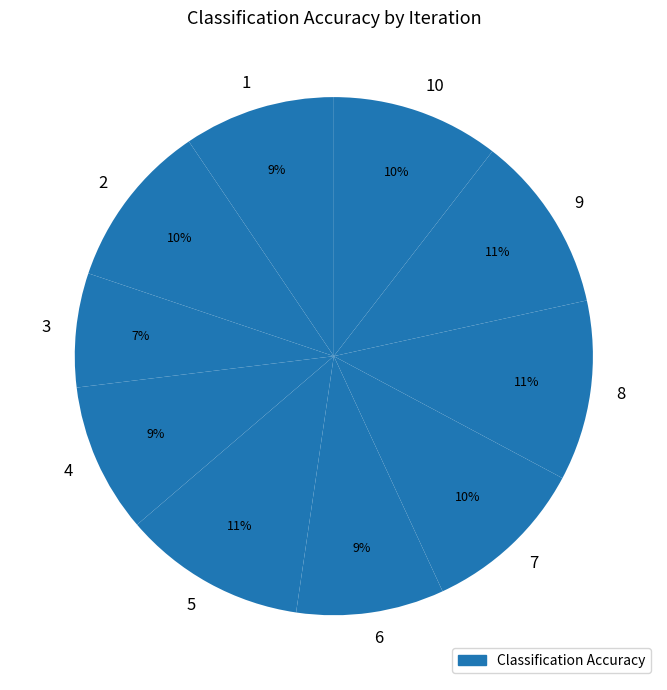

To the nearest percent, what is the average slice percentage?

10%